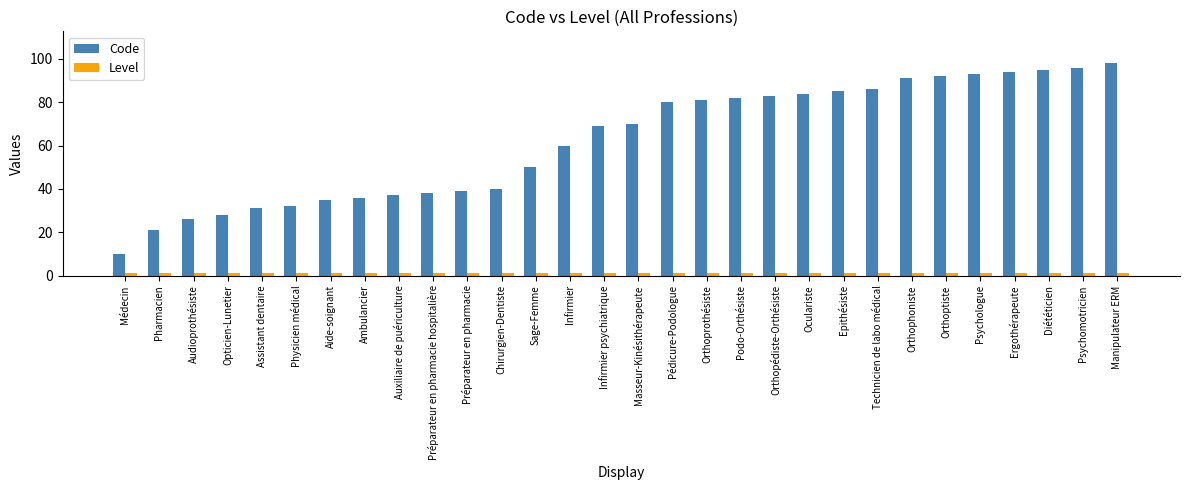

Does the chart contain any negative values?

No